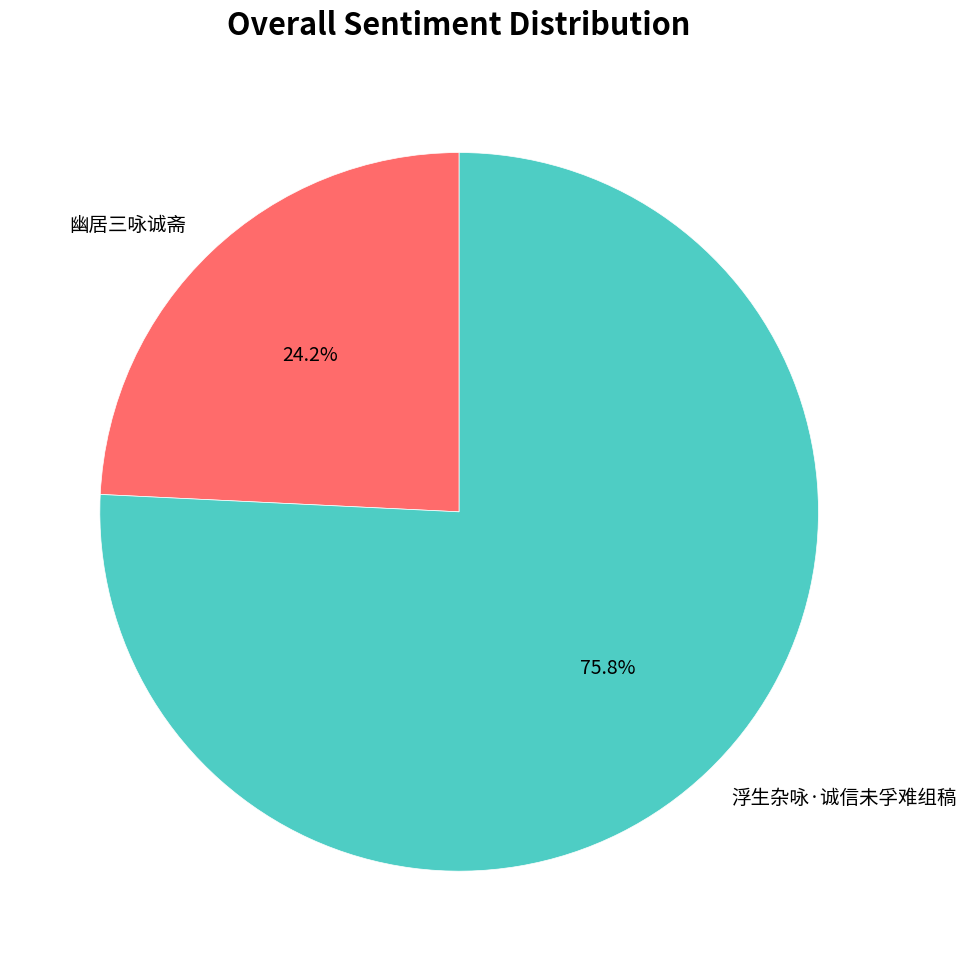

Does any single category account for the majority?

Yes